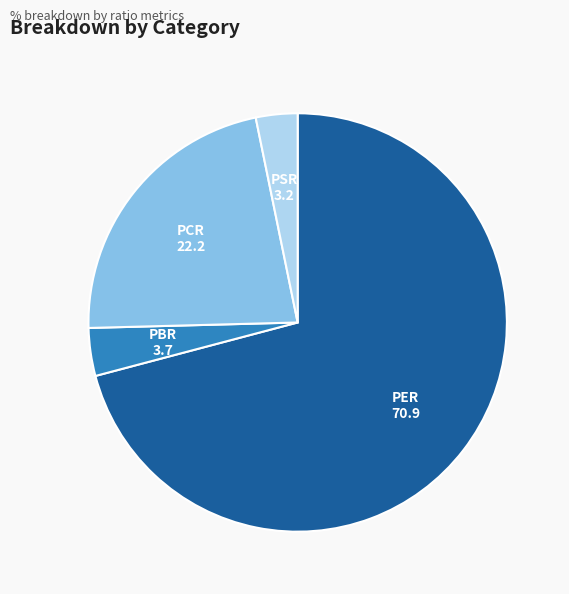

What is the ratio of the value at PBR to the value at PCR?

0.2